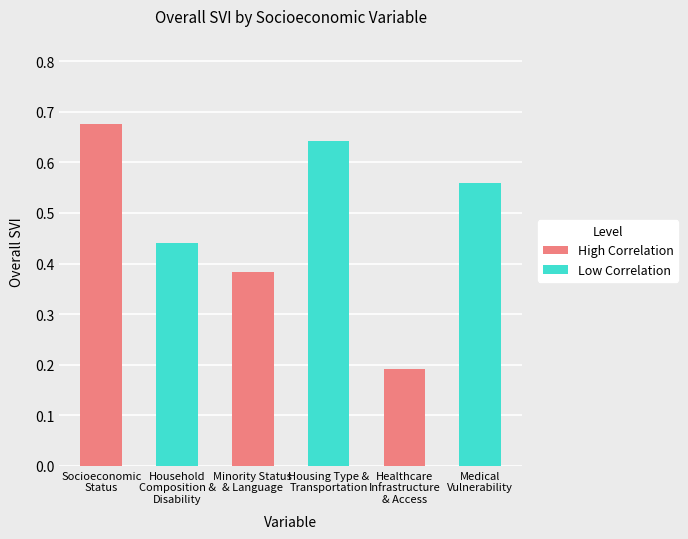

What is the difference between the values at Healthcare Infrastructure & Access and Socioeconomic Status?

0.5